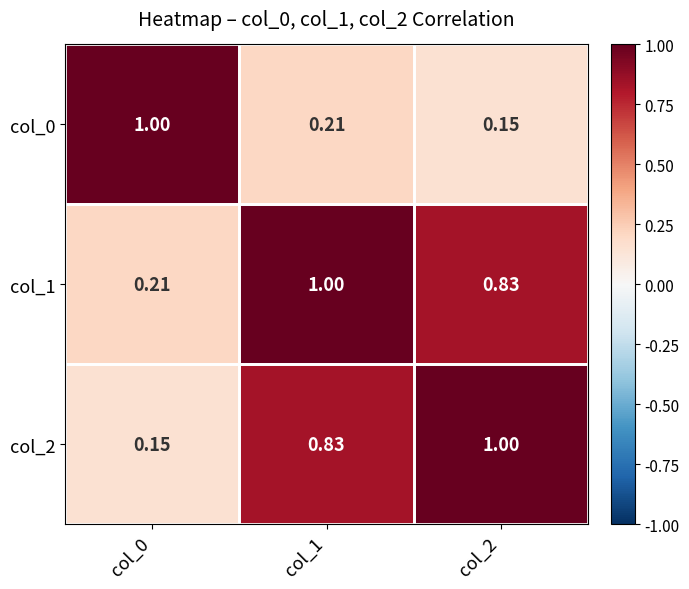

How many data points does each series have?

3